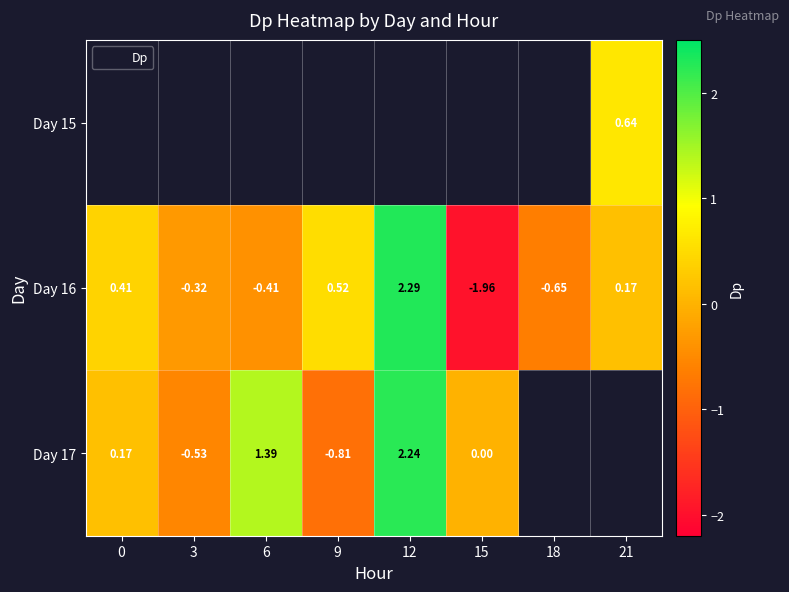

True or false: Day 15 has a value of 0.6 at 21.

True